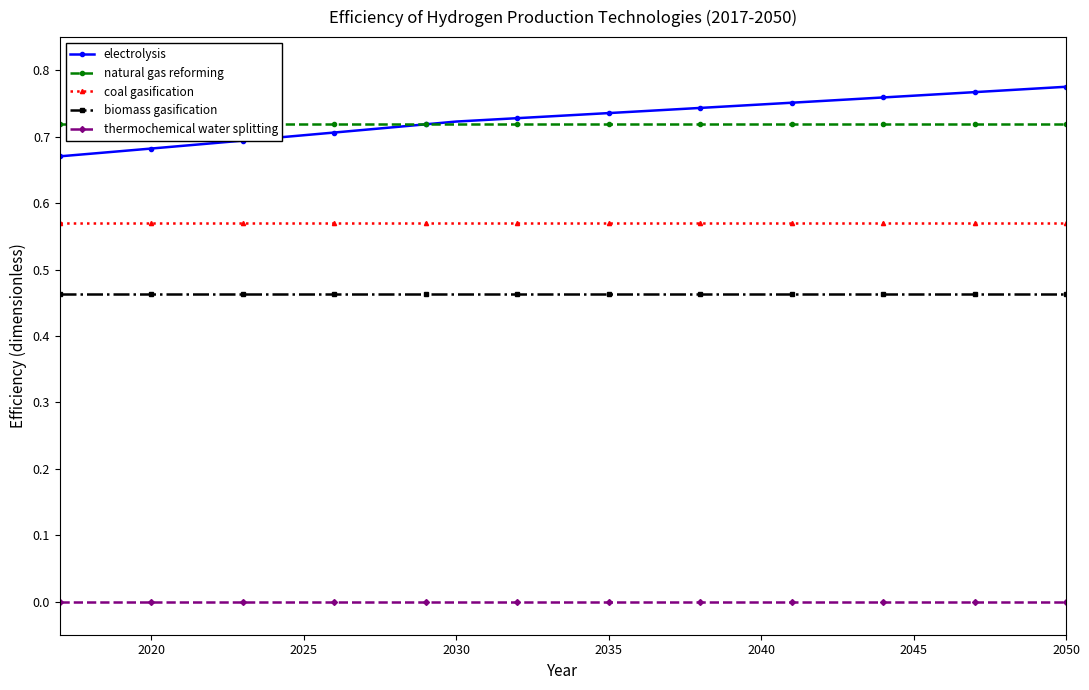

True or false: biomass gasification and thermochemical water splitting intersect in this chart.

False